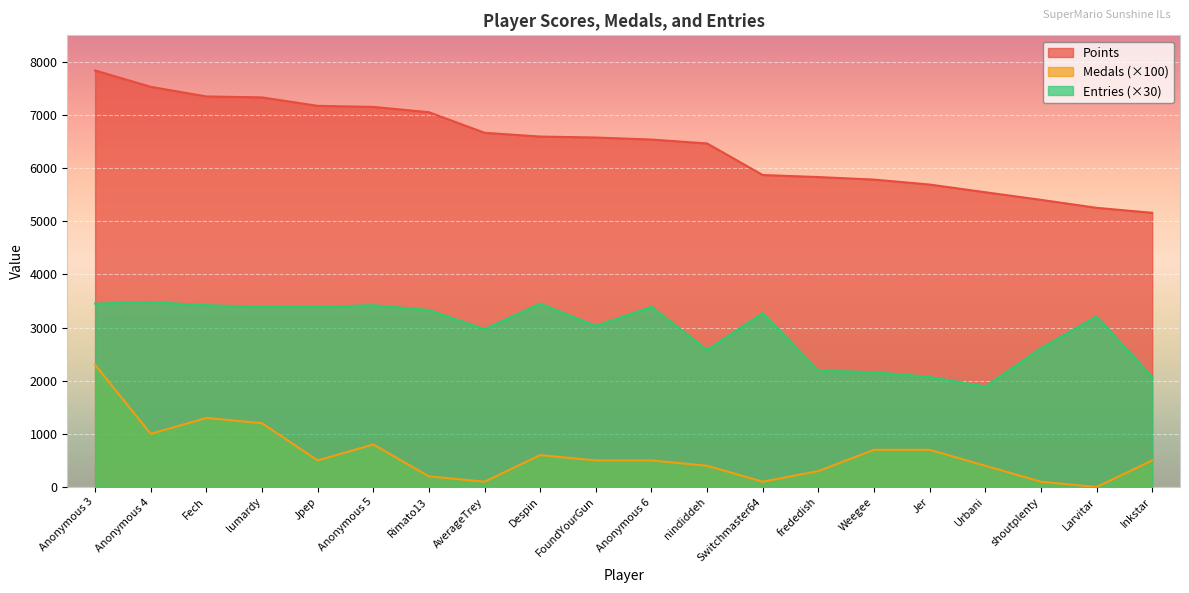

Where is the first local maximum for Medals?

Fech